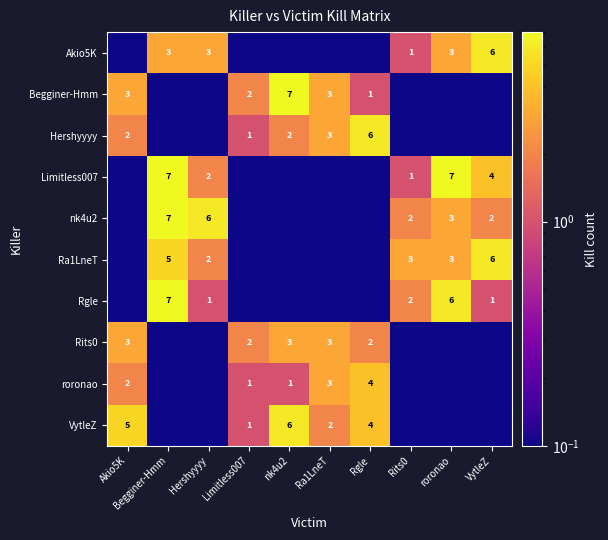

True or false: Begginer-Hmm has a value of 11.5 at nk4u2.

False